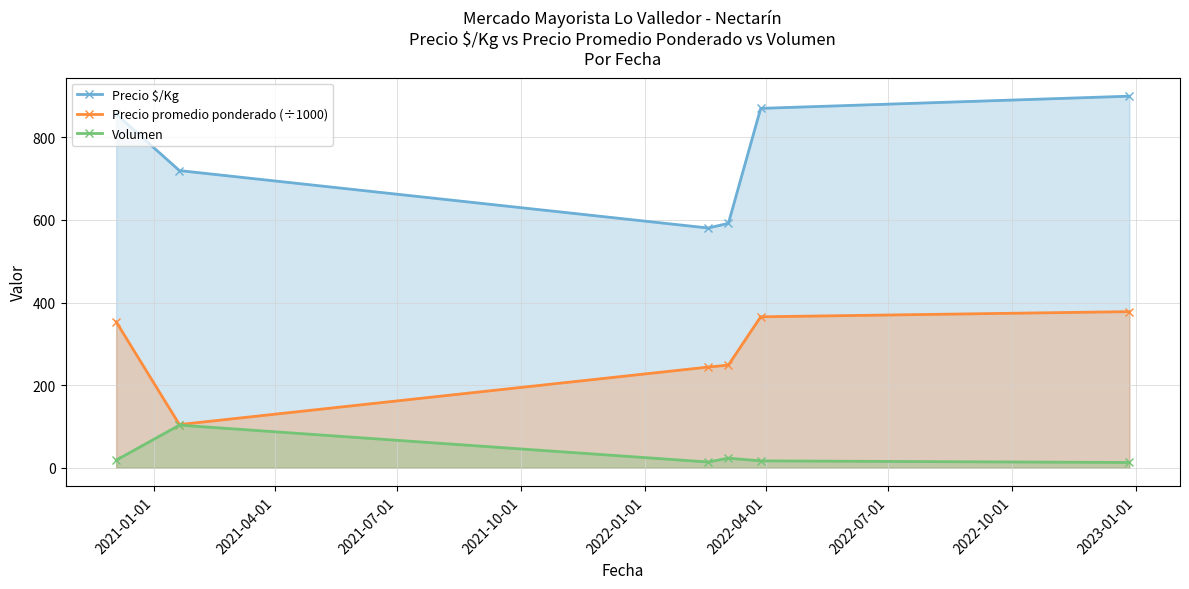

Does the chart have visible grid lines?

Yes